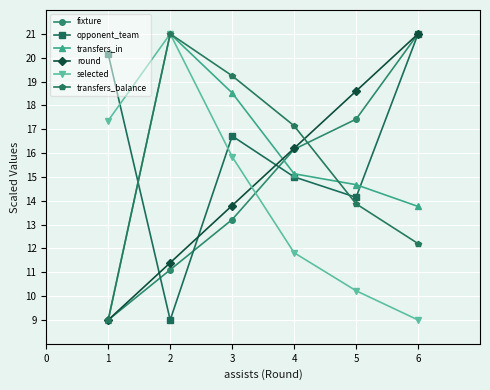

How many values in the transfers_in series are below 15?

3